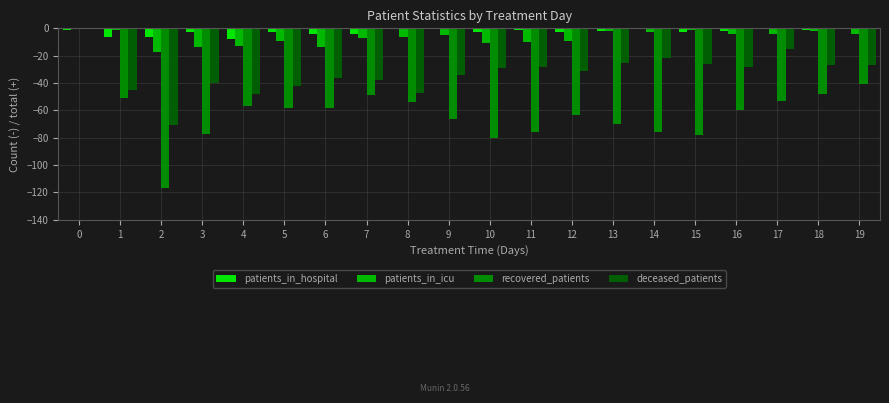

What are all the series names shown in the legend?

patients_in_hospital, patients_in_icu, recovered_patients, deceased_patients